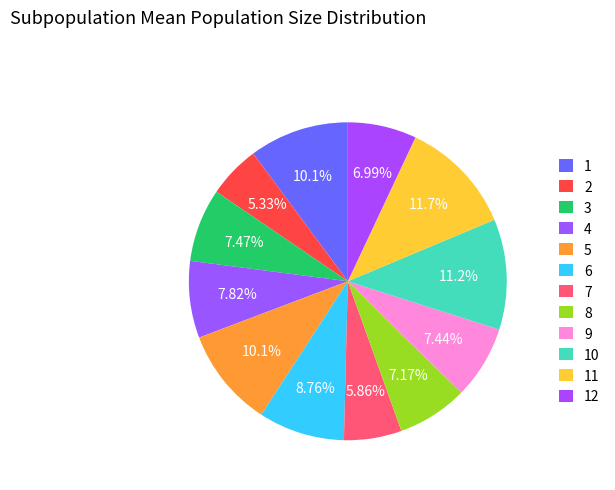

To the nearest percent, what portion does 10 represent?

11%